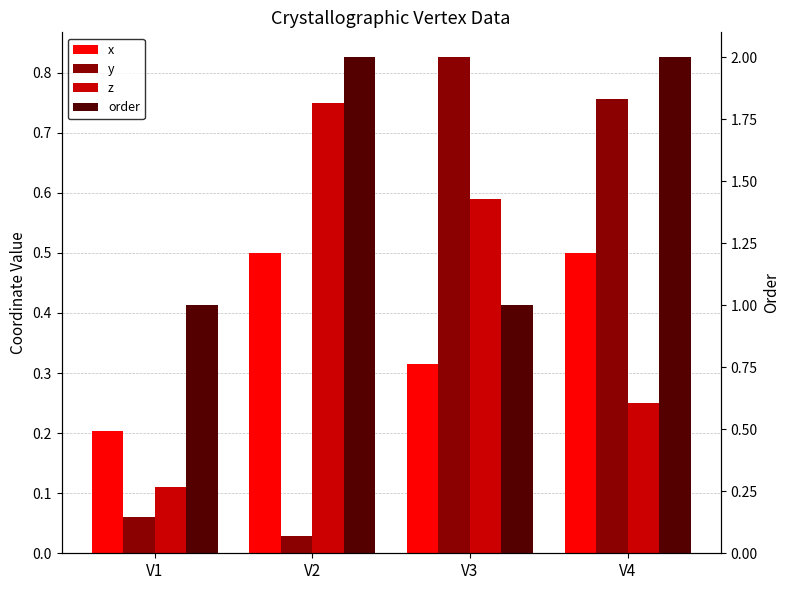

How many groups of bars are there?

4